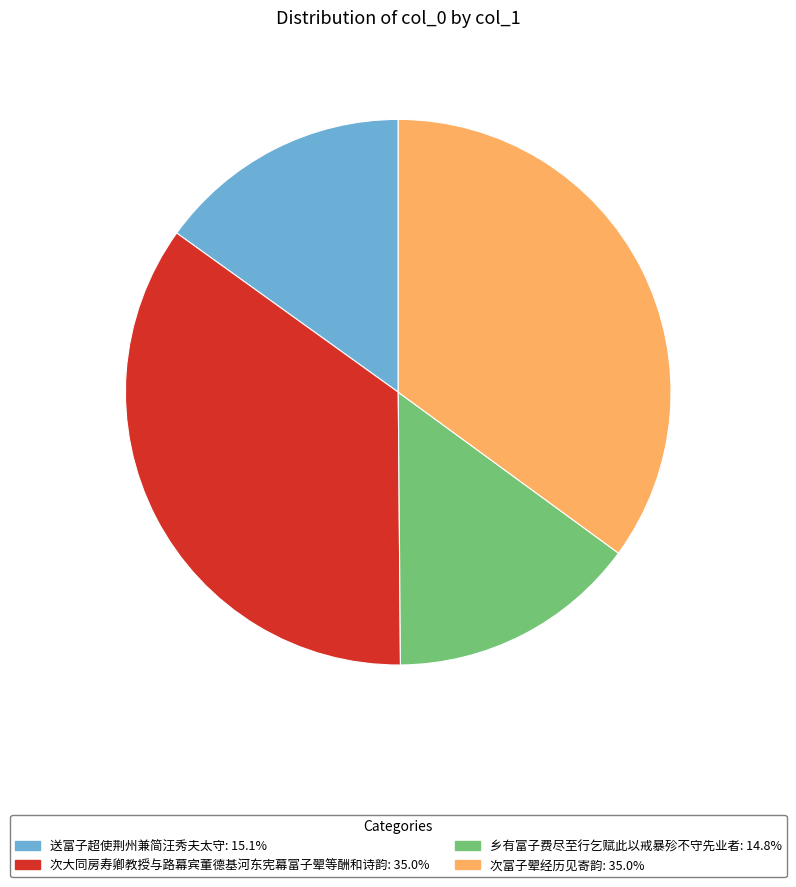

Is there any slice that represents more than half of the pie?

No